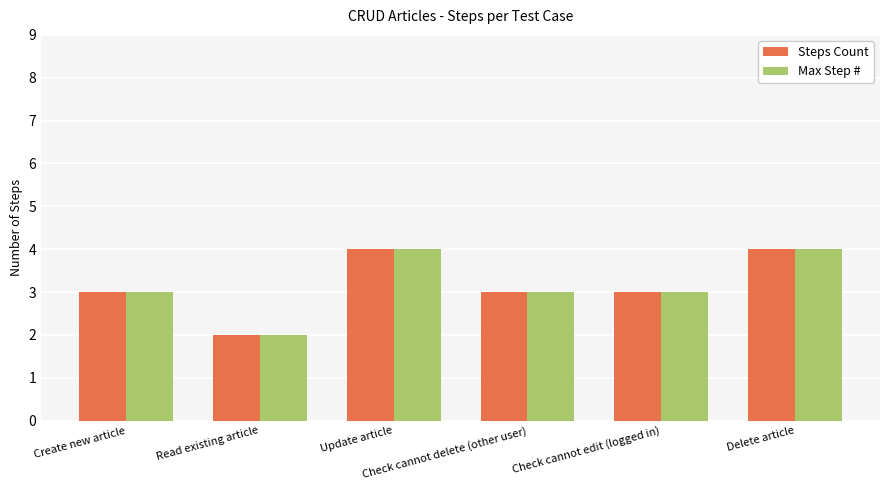

How many groups of bars are there?

6